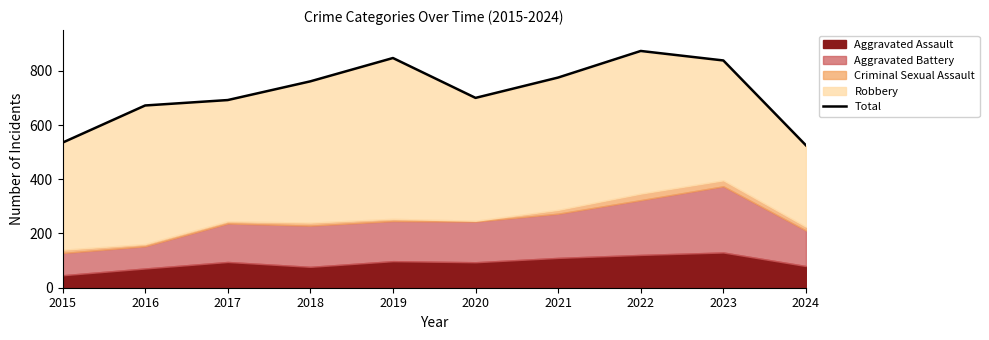

At which category does the chart reach its minimum across all series?

2024